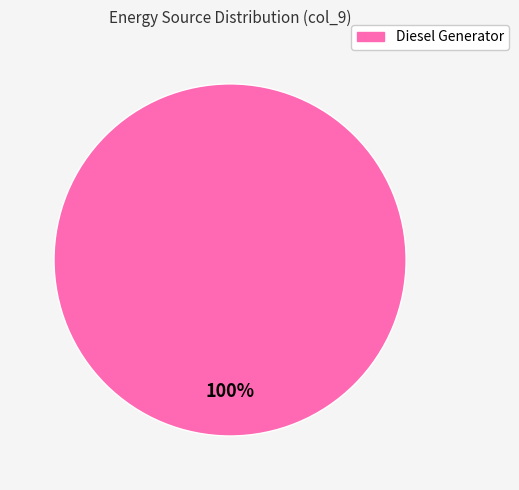

Which category accounts for the majority?

Diesel Generator